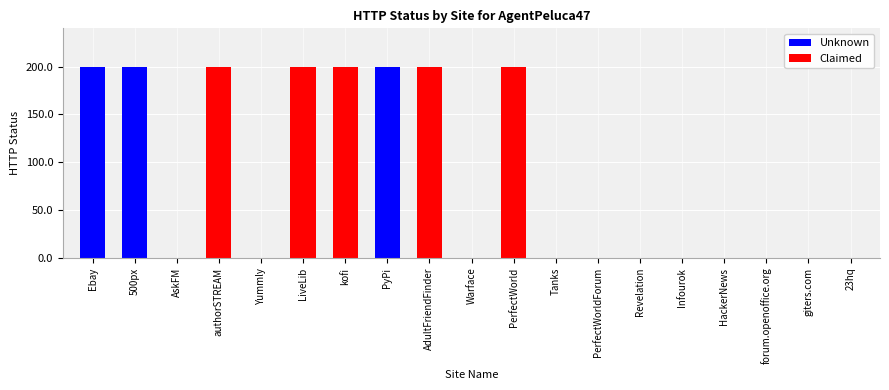

Reading left to right, list all the values displayed in this chart.

Ebay=200	500px=200	AskFM=0	authorSTREAM=200	Yummly=0	LiveLib=200	kofi=200	PyPi=200	AdultFriendFinder=200	Warface=0	PerfectWorld=200	Tanks=0	PerfectWorldForum=0	Revelation=0	Infourok=0	HackerNews=0	forum.openoffice.org=0	giters.com=0	23hq=0